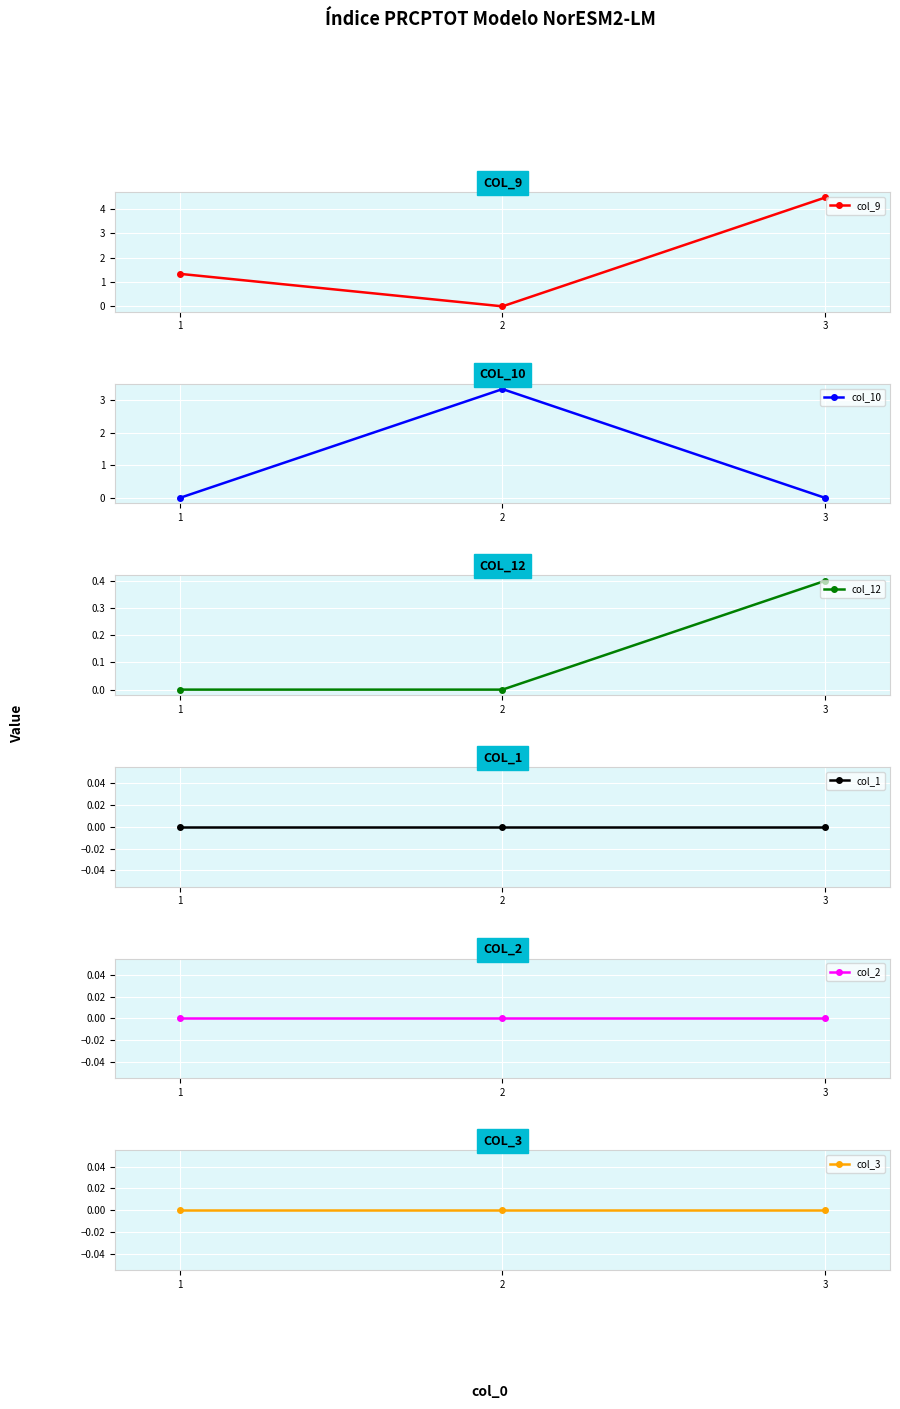

Rank the series at 3 from lowest to highest value.

col_10, col_1, col_2, col_3, col_12, col_9